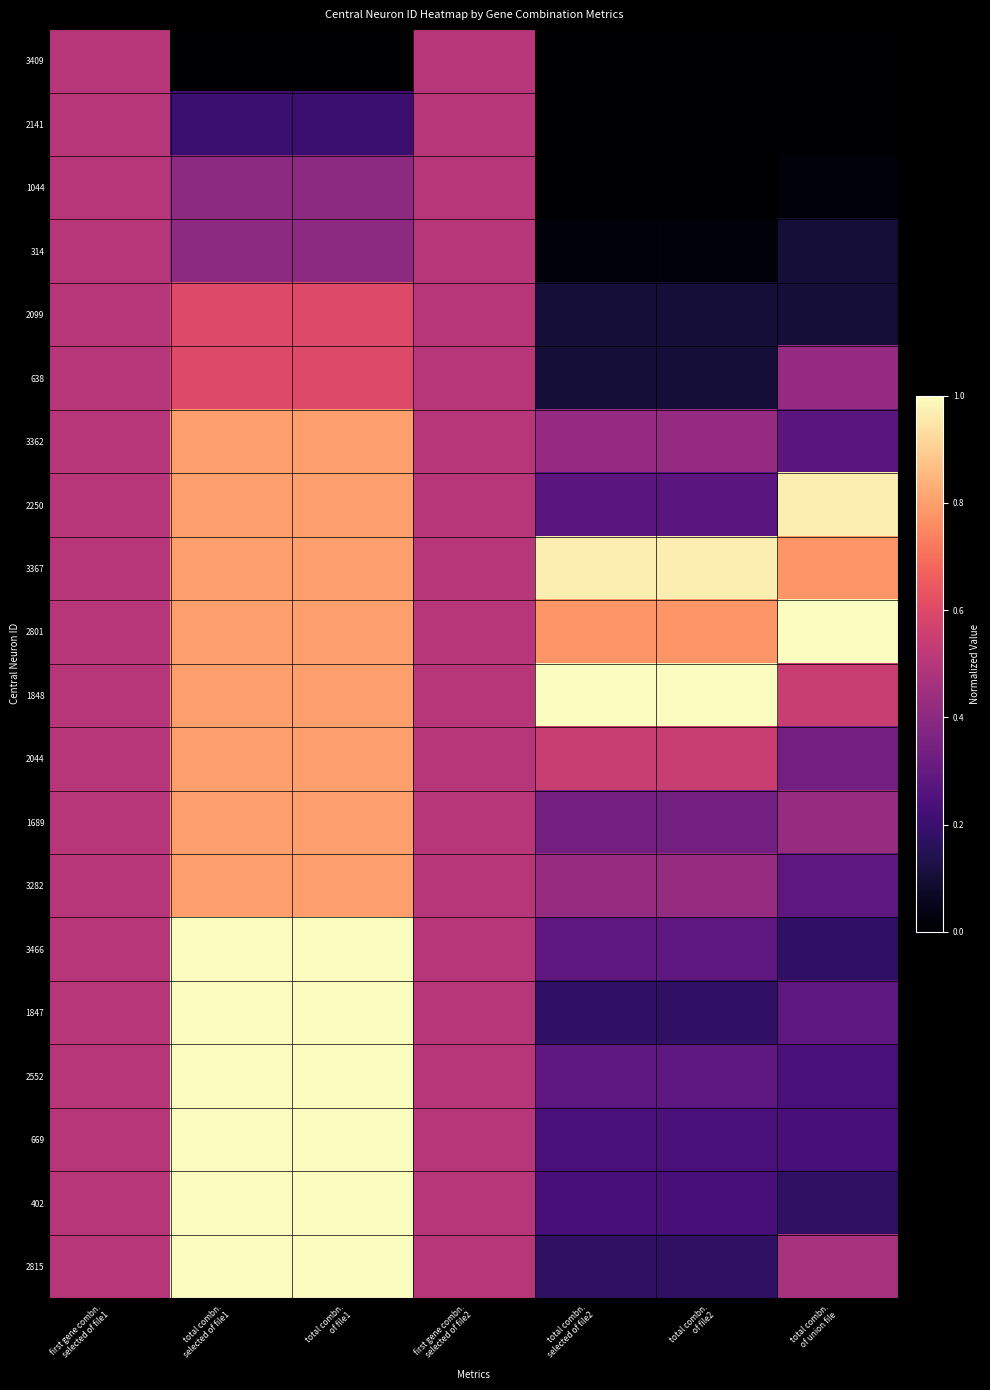

Reading right to left, list all the values displayed in this chart.

3409: total combn.
of union file=0.0	total combn.
of file2=0.0	total combn.
selected of file2=0.0	first gene combn.
selected of file2=0.5	total combn.
of file1=0.0	total combn.
selected of file1=0.0	first gene combn.
selected of file1=0.5
2141: total combn.
of union file=0.0	total combn.
of file2=0.0	total combn.
selected of file2=0.0	first gene combn.
selected of file2=0.5	total combn.
of file1=0.2	total combn.
selected of file1=0.2	first gene combn.
selected of file1=0.5
1044: total combn.
of union file=0.0	total combn.
of file2=0.0	total combn.
selected of file2=0.0	first gene combn.
selected of file2=0.5	total combn.
of file1=0.4	total combn.
selected of file1=0.4	first gene combn.
selected of file1=0.5
314: total combn.
of union file=0.1	total combn.
of file2=0.0	total combn.
selected of file2=0.0	first gene combn.
selected of file2=0.5	total combn.
of file1=0.4	total combn.
selected of file1=0.4	first gene combn.
selected of file1=0.5
2099: total combn.
of union file=0.1	total combn.
of file2=0.1	total combn.
selected of file2=0.1	first gene combn.
selected of file2=0.5	total combn.
of file1=0.6	total combn.
selected of file1=0.6	first gene combn.
selected of file1=0.5
638: total combn.
of union file=0.4	total combn.
of file2=0.1	total combn.
selected of file2=0.1	first gene combn.
selected of file2=0.5	total combn.
of file1=0.6	total combn.
selected of file1=0.6	first gene combn.
selected of file1=0.5
3362: total combn.
of union file=0.3	total combn.
of file2=0.4	total combn.
selected of file2=0.4	first gene combn.
selected of file2=0.5	total combn.
of file1=0.8	total combn.
selected of file1=0.8	first gene combn.
selected of file1=0.5
2250: total combn.
of union file=1.0	total combn.
of file2=0.3	total combn.
selected of file2=0.3	first gene combn.
selected of file2=0.5	total combn.
of file1=0.8	total combn.
selected of file1=0.8	first gene combn.
selected of file1=0.5
3367: total combn.
of union file=0.8	total combn.
of file2=1.0	total combn.
selected of file2=1.0	first gene combn.
selected of file2=0.5	total combn.
of file1=0.8	total combn.
selected of file1=0.8	first gene combn.
selected of file1=0.5
2801: total combn.
of union file=1.0	total combn.
of file2=0.8	total combn.
selected of file2=0.8	first gene combn.
selected of file2=0.5	total combn.
of file1=0.8	total combn.
selected of file1=0.8	first gene combn.
selected of file1=0.5
1848: total combn.
of union file=0.5	total combn.
of file2=1.0	total combn.
selected of file2=1.0	first gene combn.
selected of file2=0.5	total combn.
of file1=0.8	total combn.
selected of file1=0.8	first gene combn.
selected of file1=0.5
2044: total combn.
of union file=0.3	total combn.
of file2=0.5	total combn.
selected of file2=0.5	first gene combn.
selected of file2=0.5	total combn.
of file1=0.8	total combn.
selected of file1=0.8	first gene combn.
selected of file1=0.5
1689: total combn.
of union file=0.4	total combn.
of file2=0.3	total combn.
selected of file2=0.3	first gene combn.
selected of file2=0.5	total combn.
of file1=0.8	total combn.
selected of file1=0.8	first gene combn.
selected of file1=0.5
3282: total combn.
of union file=0.3	total combn.
of file2=0.4	total combn.
selected of file2=0.4	first gene combn.
selected of file2=0.5	total combn.
of file1=0.8	total combn.
selected of file1=0.8	first gene combn.
selected of file1=0.5
3466: total combn.
of union file=0.2	total combn.
of file2=0.3	total combn.
selected of file2=0.3	first gene combn.
selected of file2=0.5	total combn.
of file1=1.0	total combn.
selected of file1=1.0	first gene combn.
selected of file1=0.5
1847: total combn.
of union file=0.3	total combn.
of file2=0.2	total combn.
selected of file2=0.2	first gene combn.
selected of file2=0.5	total combn.
of file1=1.0	total combn.
selected of file1=1.0	first gene combn.
selected of file1=0.5
2552: total combn.
of union file=0.2	total combn.
of file2=0.3	total combn.
selected of file2=0.3	first gene combn.
selected of file2=0.5	total combn.
of file1=1.0	total combn.
selected of file1=1.0	first gene combn.
selected of file1=0.5
669: total combn.
of union file=0.2	total combn.
of file2=0.2	total combn.
selected of file2=0.2	first gene combn.
selected of file2=0.5	total combn.
of file1=1.0	total combn.
selected of file1=1.0	first gene combn.
selected of file1=0.5
402: total combn.
of union file=0.2	total combn.
of file2=0.2	total combn.
selected of file2=0.2	first gene combn.
selected of file2=0.5	total combn.
of file1=1.0	total combn.
selected of file1=1.0	first gene combn.
selected of file1=0.5
2815: total combn.
of union file=0.5	total combn.
of file2=0.2	total combn.
selected of file2=0.2	first gene combn.
selected of file2=0.5	total combn.
of file1=1.0	total combn.
selected of file1=1.0	first gene combn.
selected of file1=0.5